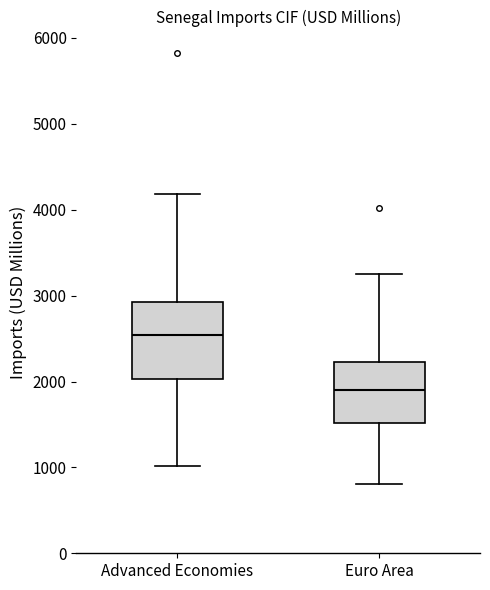

Reading left to right, read every box against the y-axis: the position of its median line, the range the box covers, and the ends of its whiskers. The values are not printed on the chart, so give them approximately, as read against the axis.

Advanced Economies: median 2500, box 2000 to 2900, whiskers 1000 to 4200
Euro Area: median 1900, box 1500 to 2200, whiskers 800 to 3200